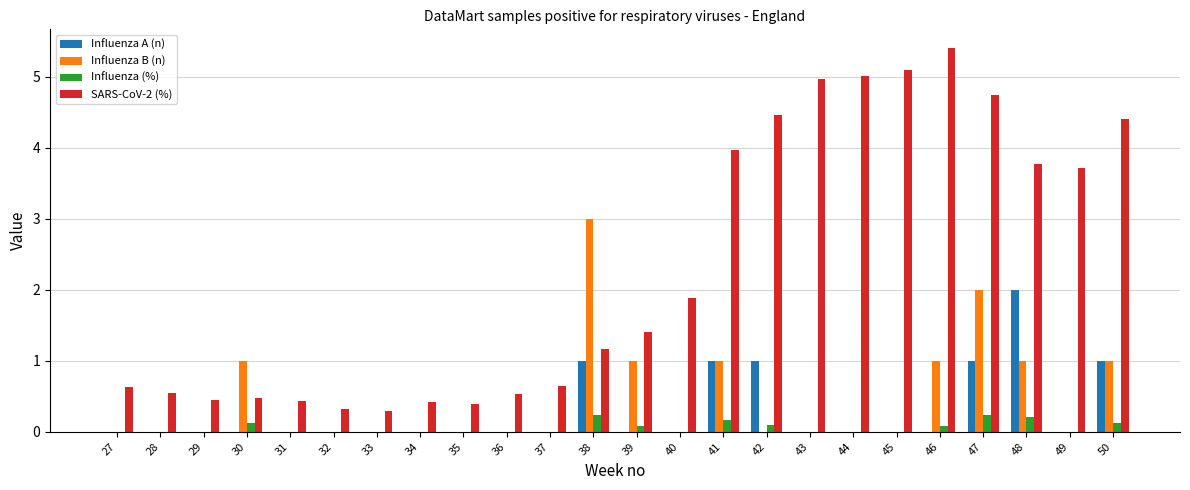

Which series has the largest total across all categories?

SARS-CoV-2 (%)